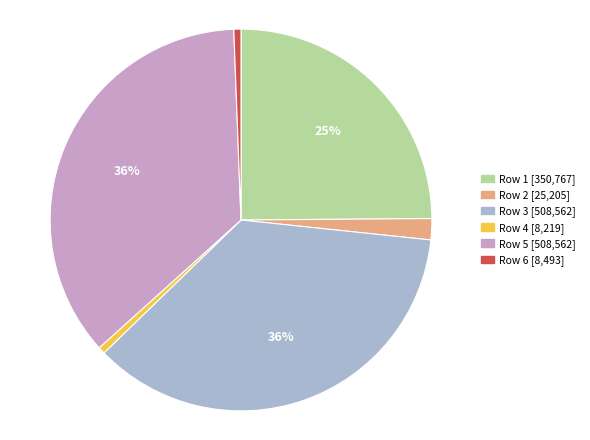

To the nearest percent, what is the difference between the largest and smallest slice percentages?

35%